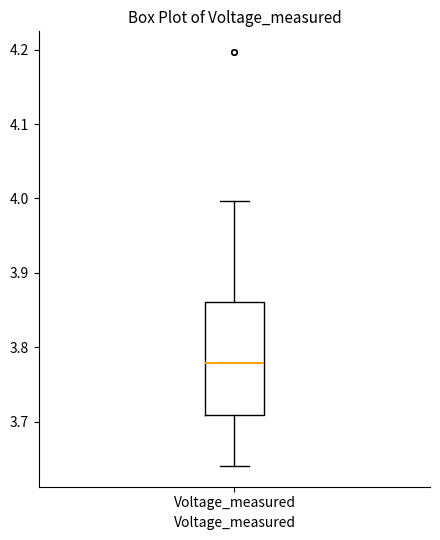

Read this box plot against the y-axis: the position of the median line, the range covered by the box, and the ends of both whiskers. The values are not printed on the chart, so give them approximately, as read against the axis.

median 3.78, box 3.71 to 3.86, whiskers 3.64 to 4.00